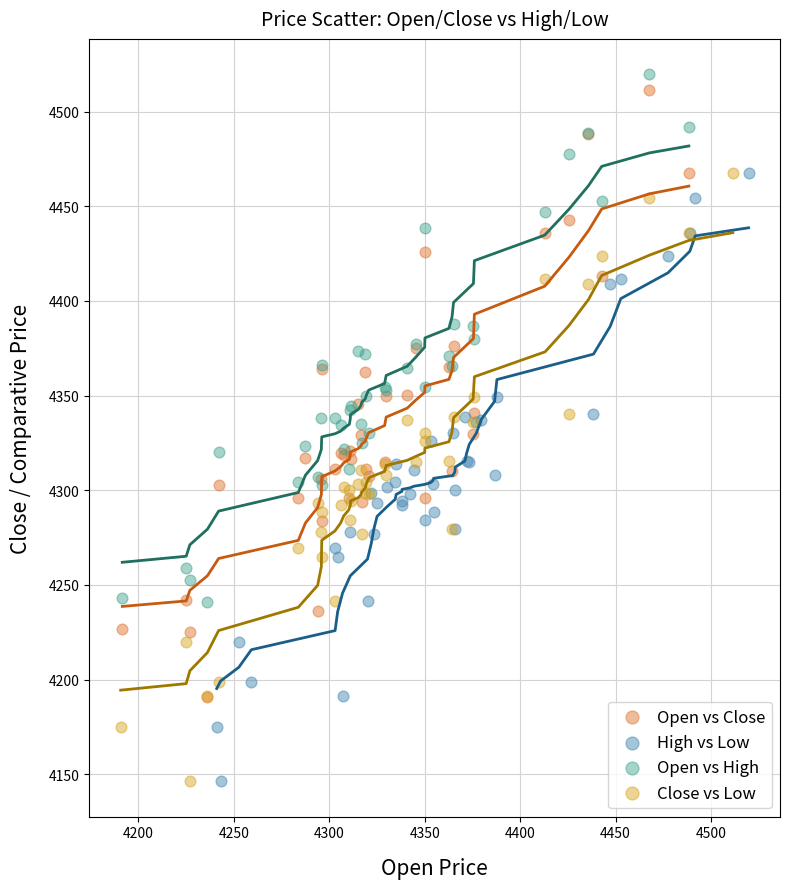

What are all the series names shown in the legend?

Open vs Close, High vs Low, Open vs High, Close vs Low